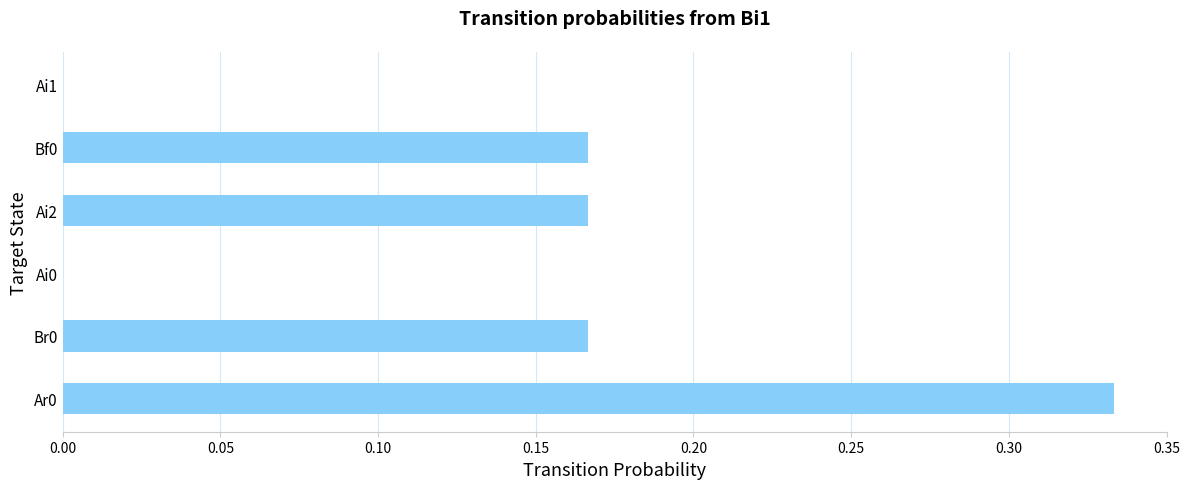

What is the sum of all values?

0.8